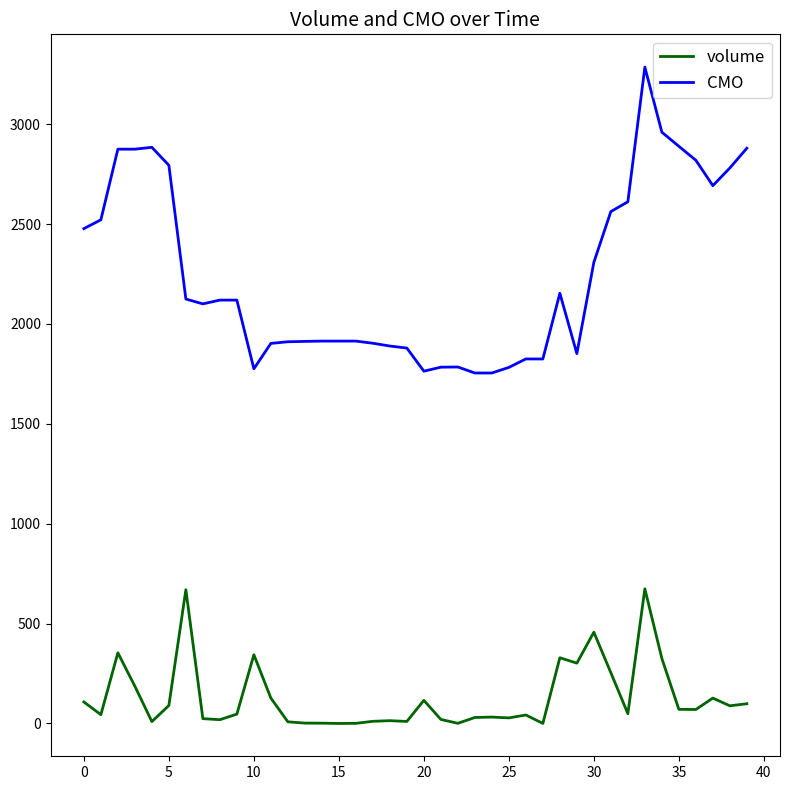

True or false: volume and CMO intersect in this chart.

False